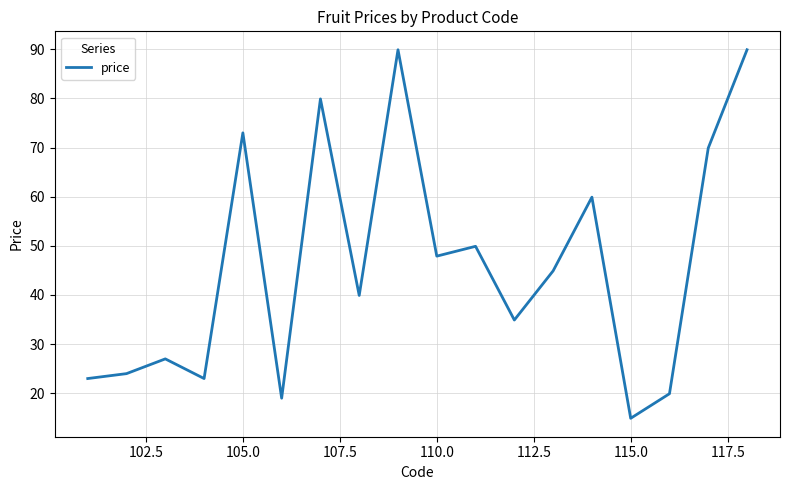

What is the minimum value shown in the chart?

14.9